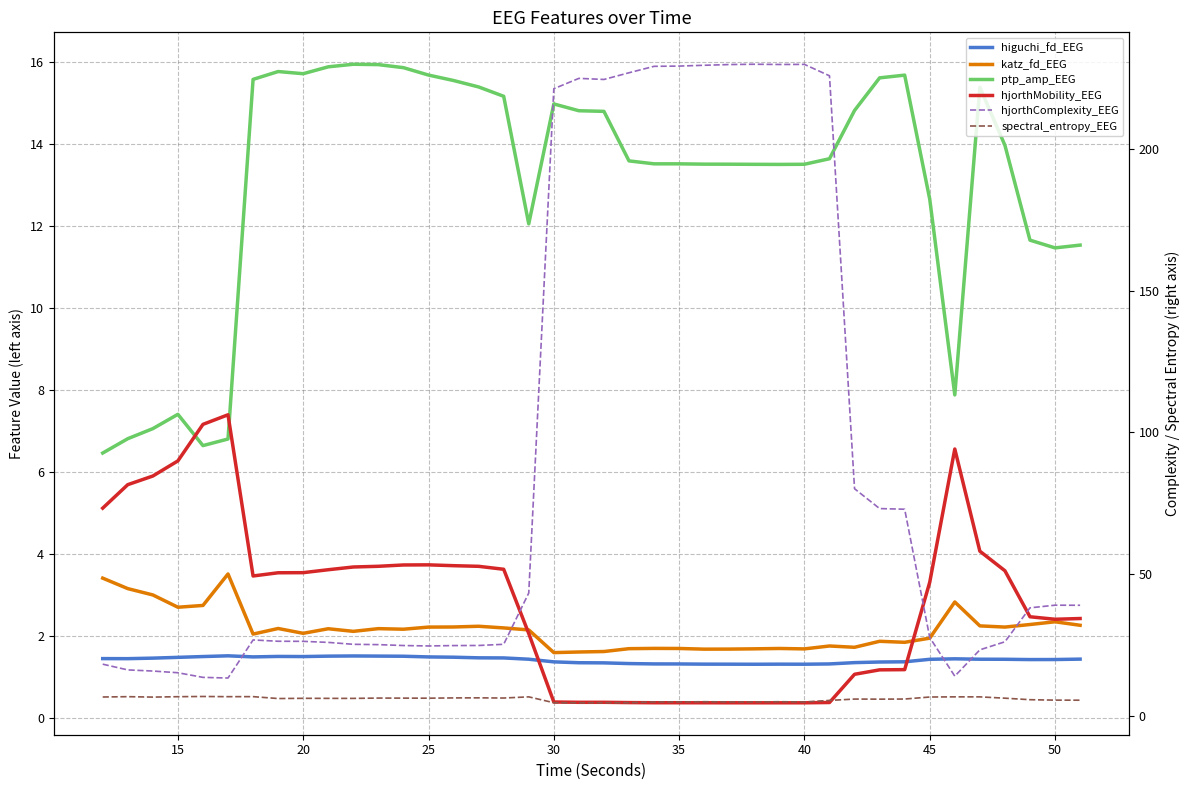

True or false: higuchi_fd_EEG and hjorthMobility_EEG cross at least once.

True